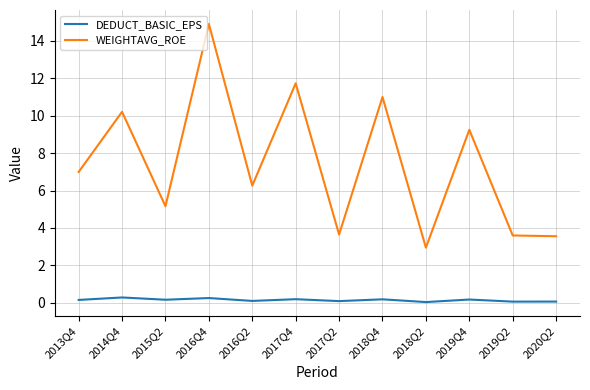

Which series has the widest spread of values?

WEIGHTAVG_ROE